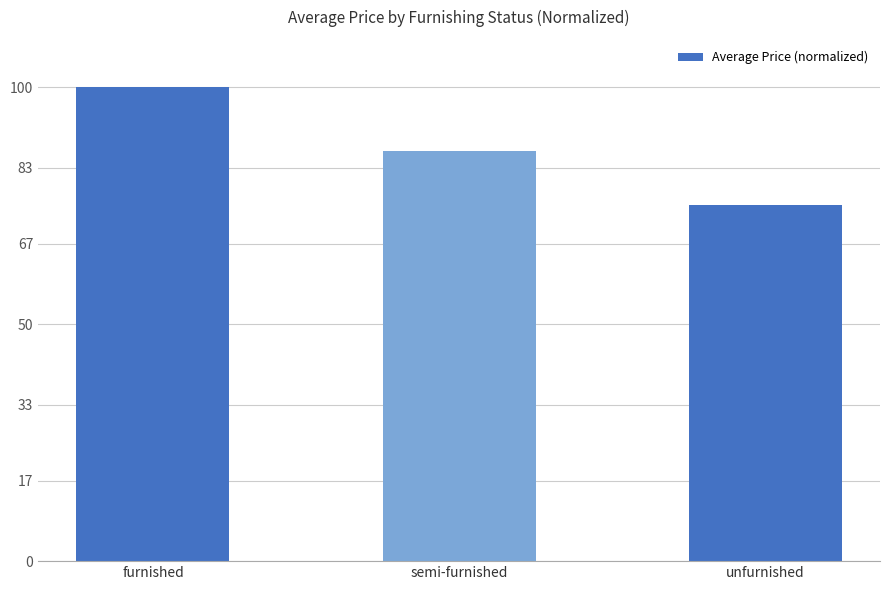

True or false: the data shows 118.8 at semi-furnished.

False